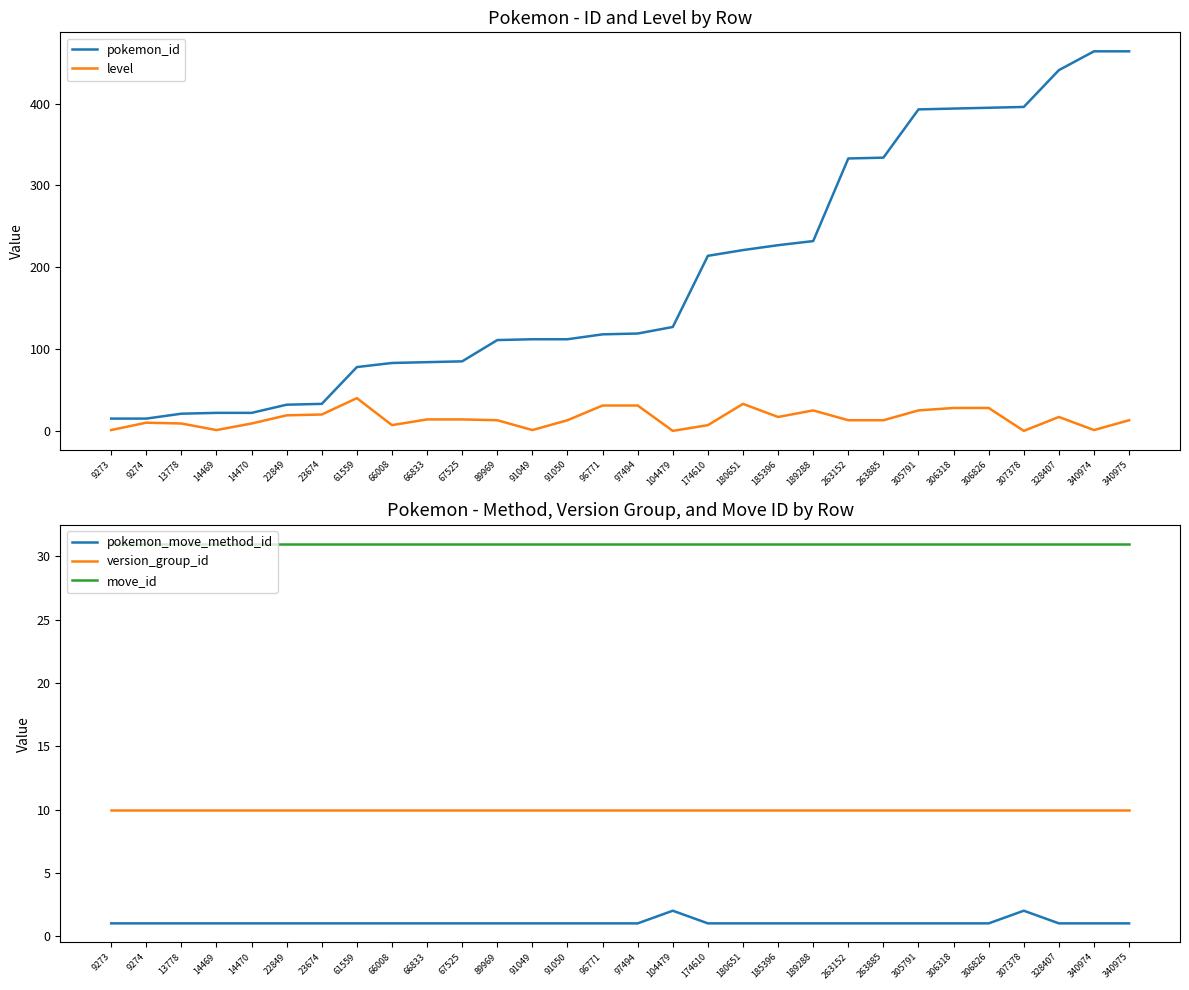

Which label corresponds to the smallest value in the chart?

104479